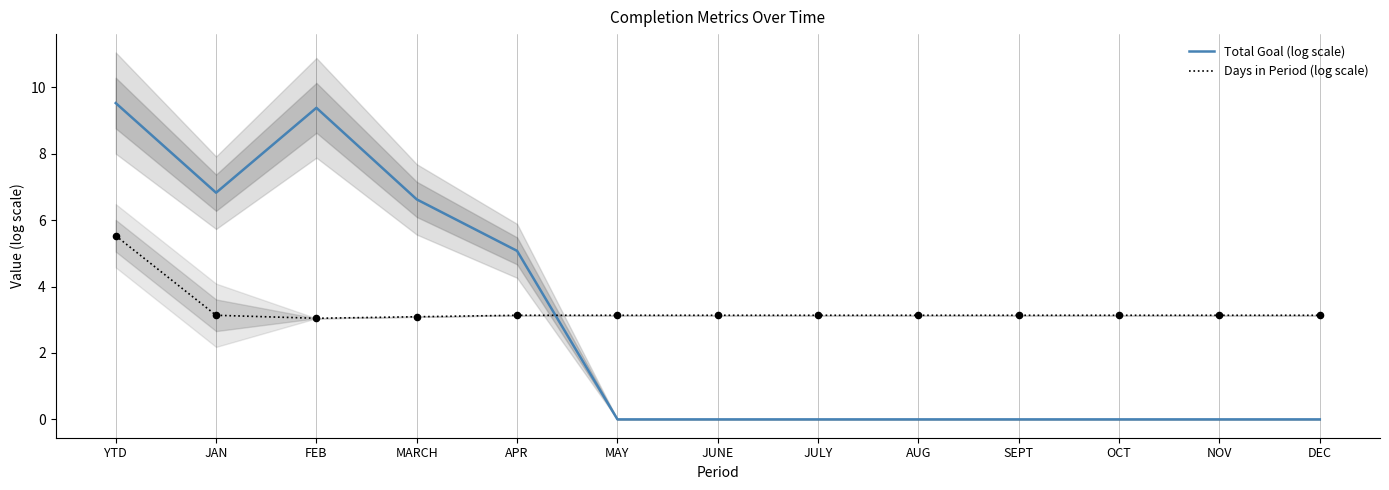

Which series contains the lowest Y value?

Total Goal (log scale)